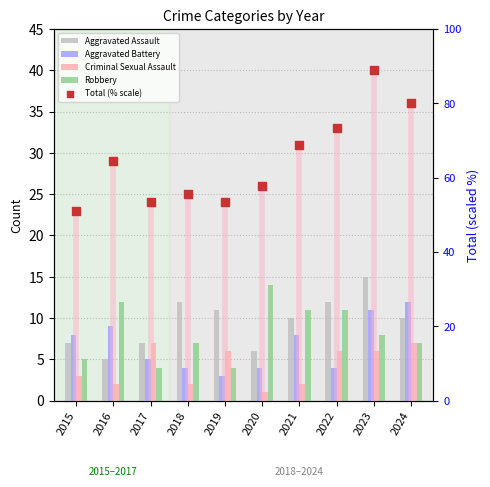

At how many categories does at least one series exceed 29?

10